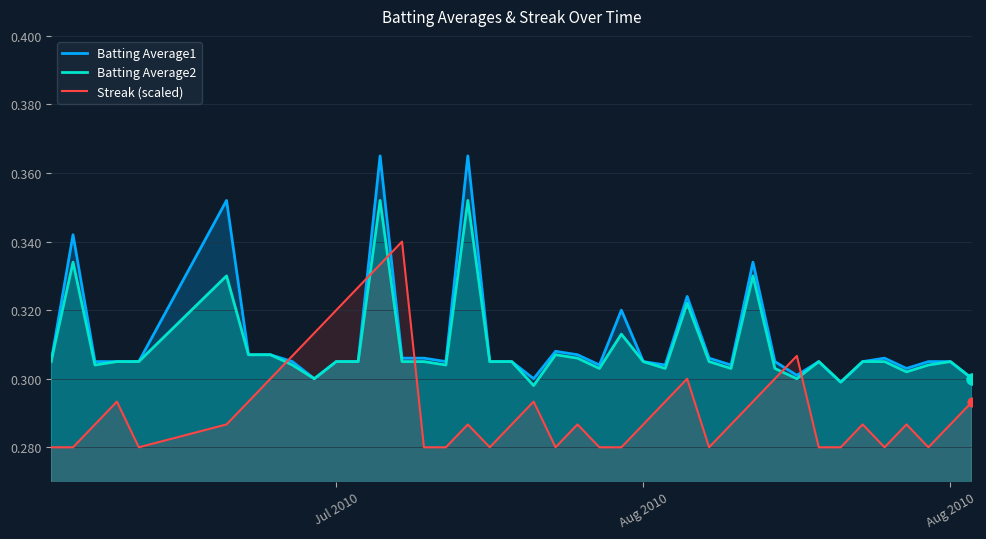

Which series has the largest Y range (max minus min)?

Batting Average1